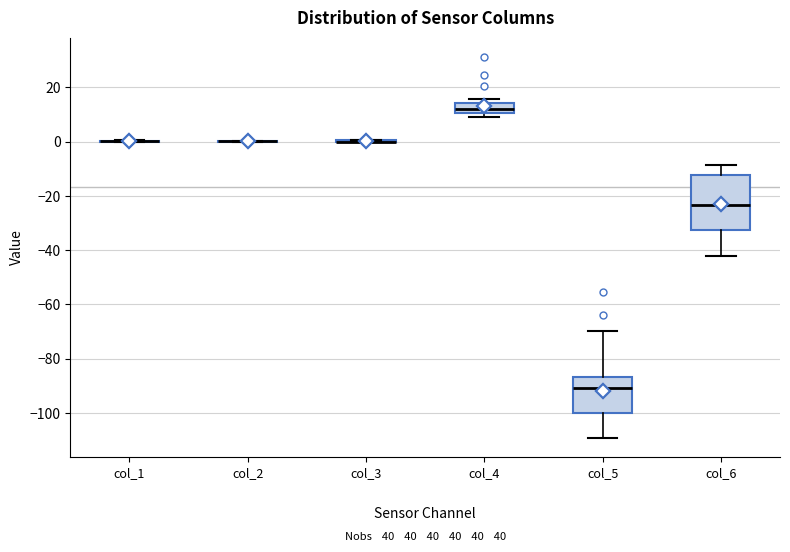

Comparing the boxes themselves (not the whiskers), which one is the tallest?

col_6